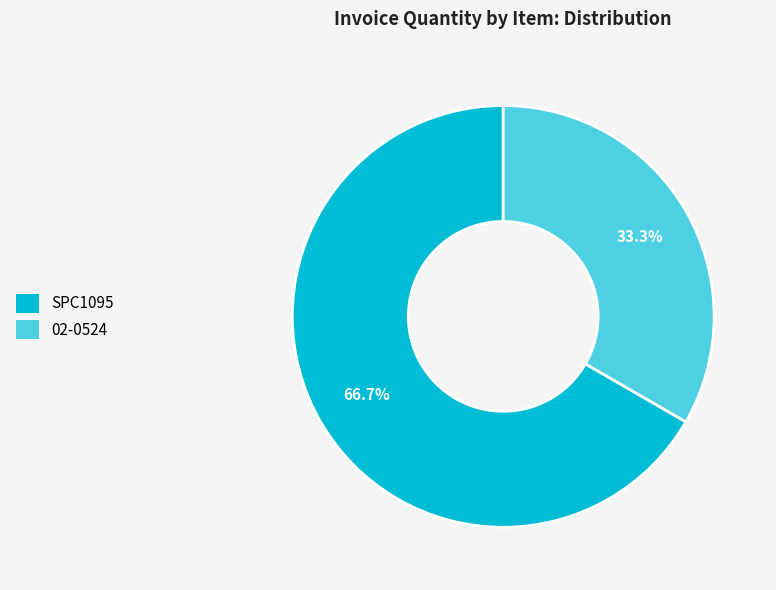

Is it true that SPC1095 is 67% of the pie?

True